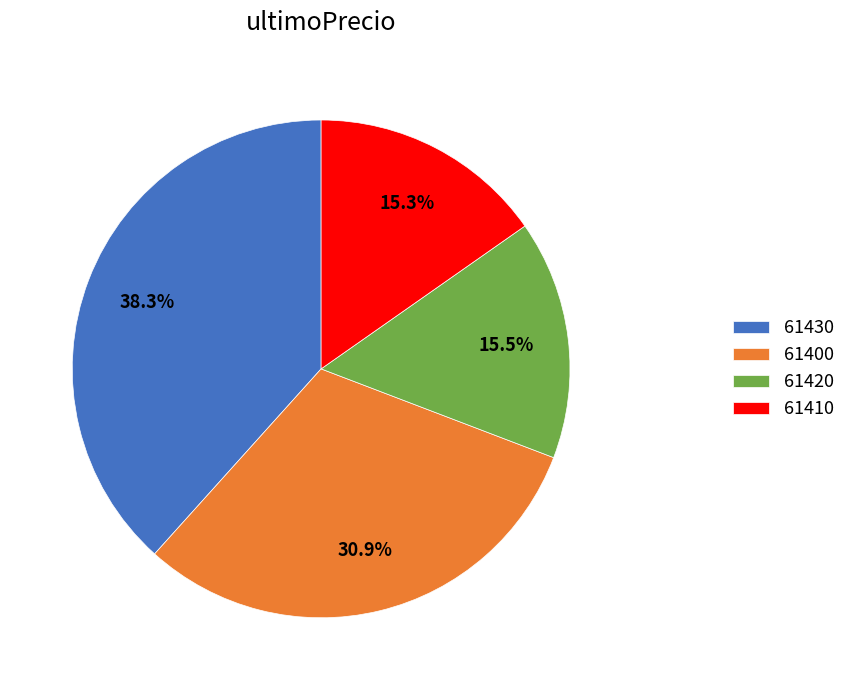

What is the ratio of the value at 61400 to the value at 61430?

0.8